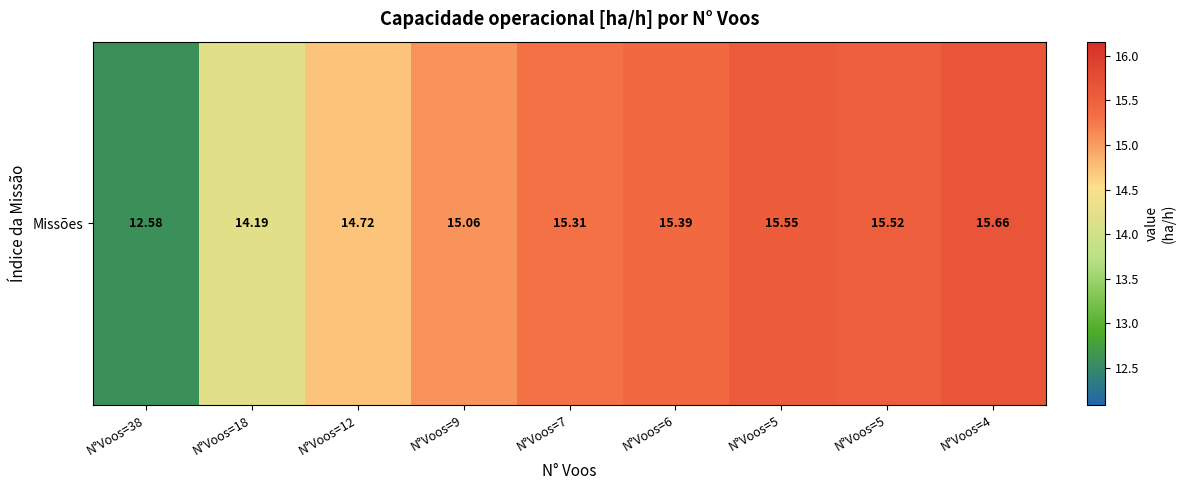

What is the difference between the second highest and second lowest values?

1.4